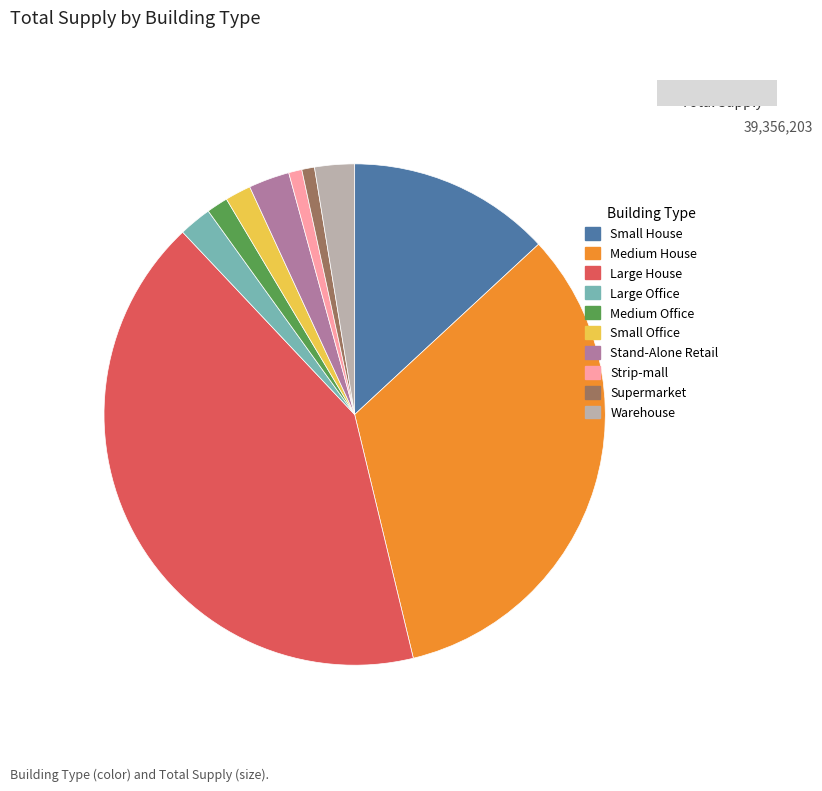

Which category has the biggest portion of the pie?

Large House